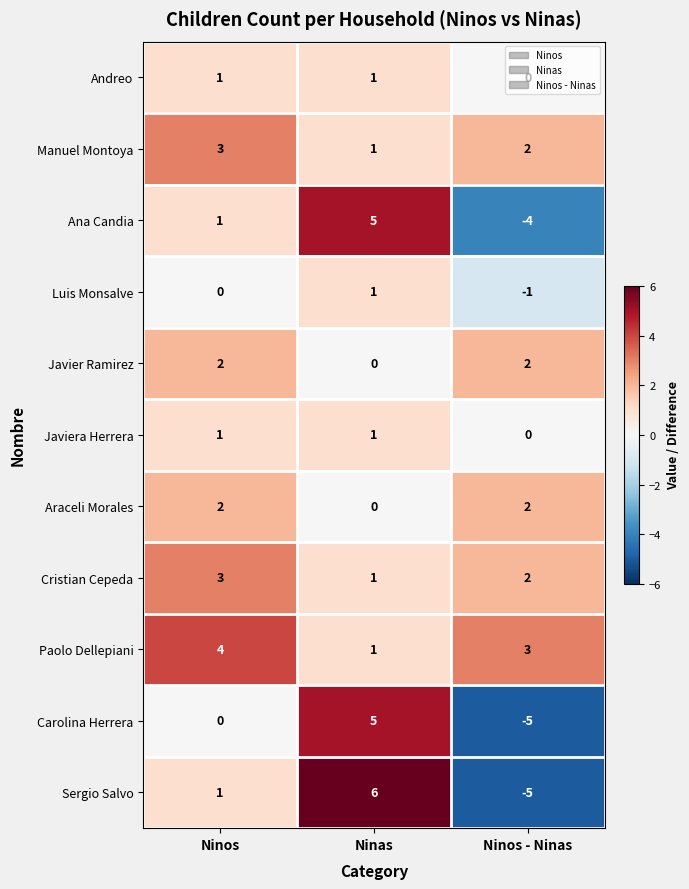

Which series has the largest range (max minus min)?

Sergio Salvo